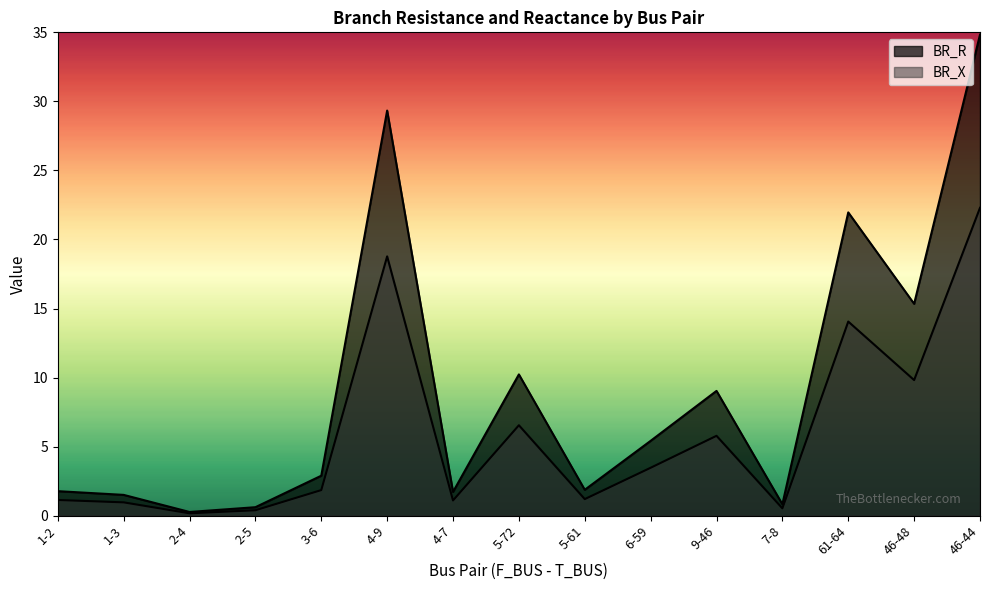

True or false: BR_R and BR_X cross at least once.

False